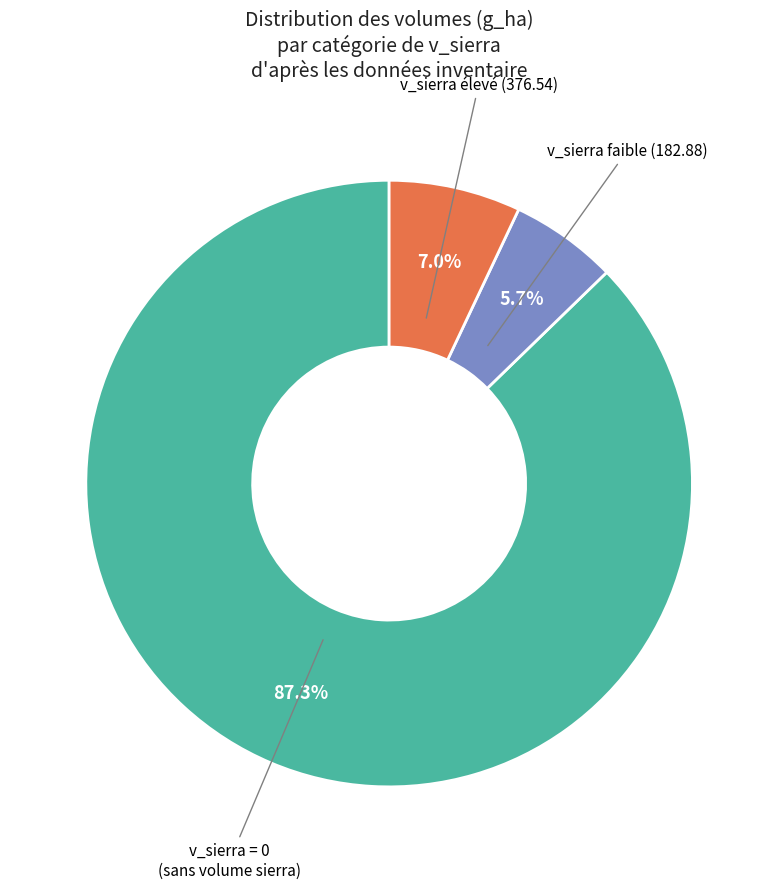

Which slice is the largest?

v_sierra = 0 (sans volume sierra)